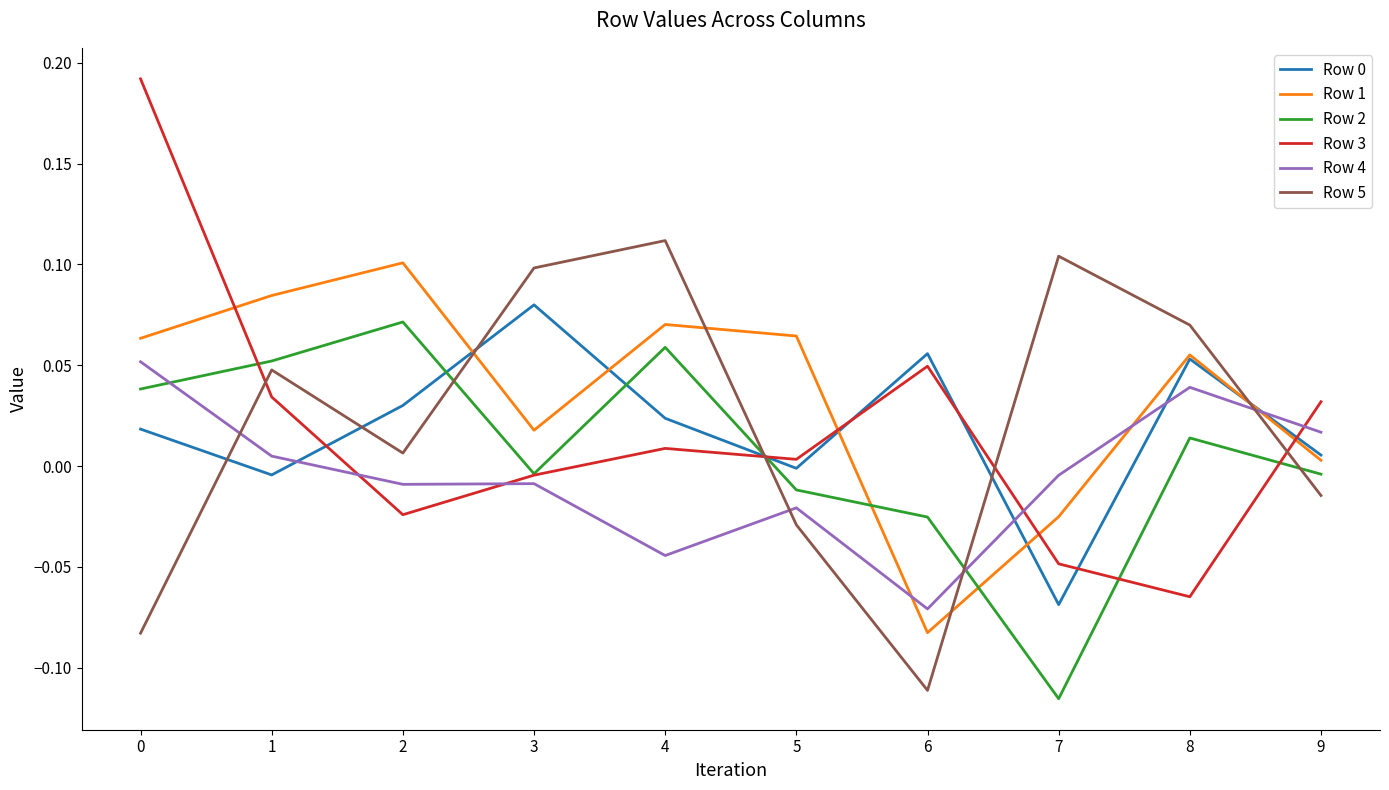

Which series has the widest spread of values?

Row 3